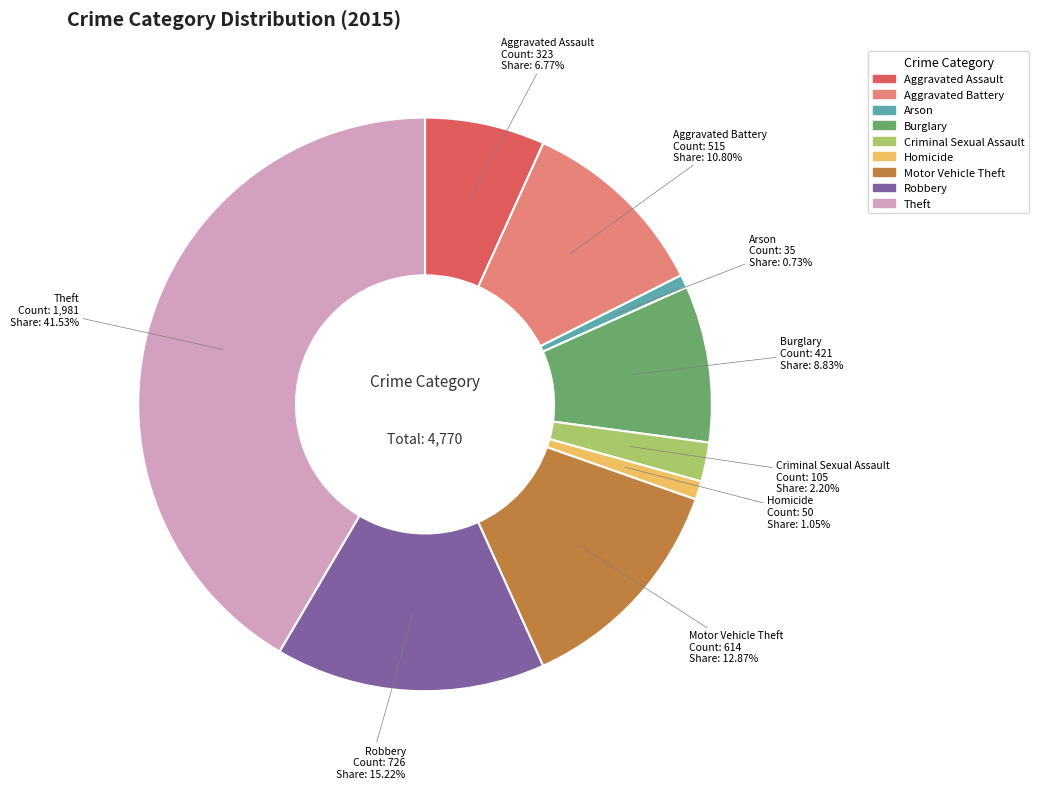

To the nearest percent, what portion does Homicide represent?

1%